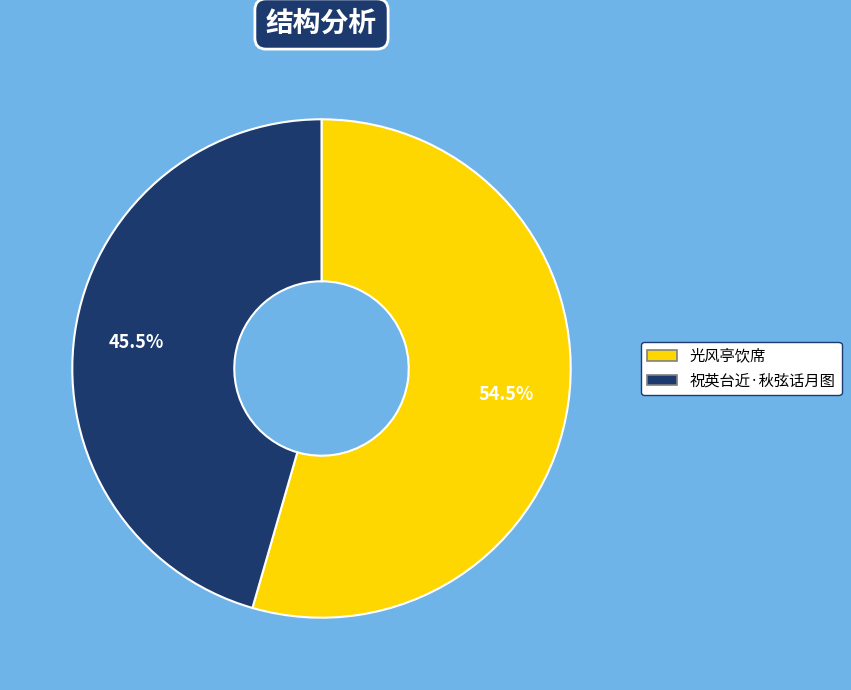

What portion of the pie excludes 祝英台近·秋弦话月图?

54.5%